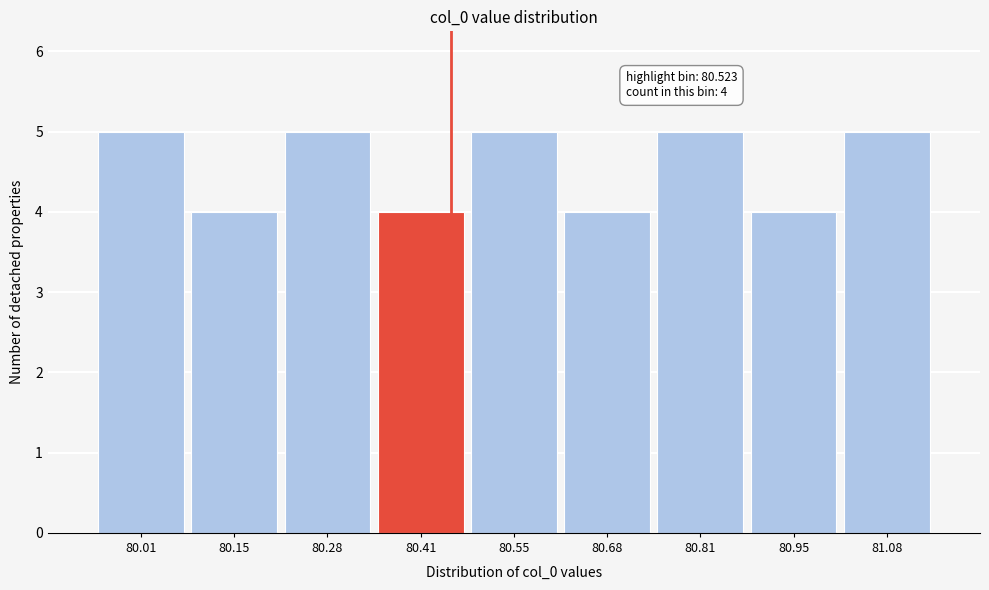

Reading left to right, what are all the values shown in this chart?

5	4	5	4	5	4	5	4	5